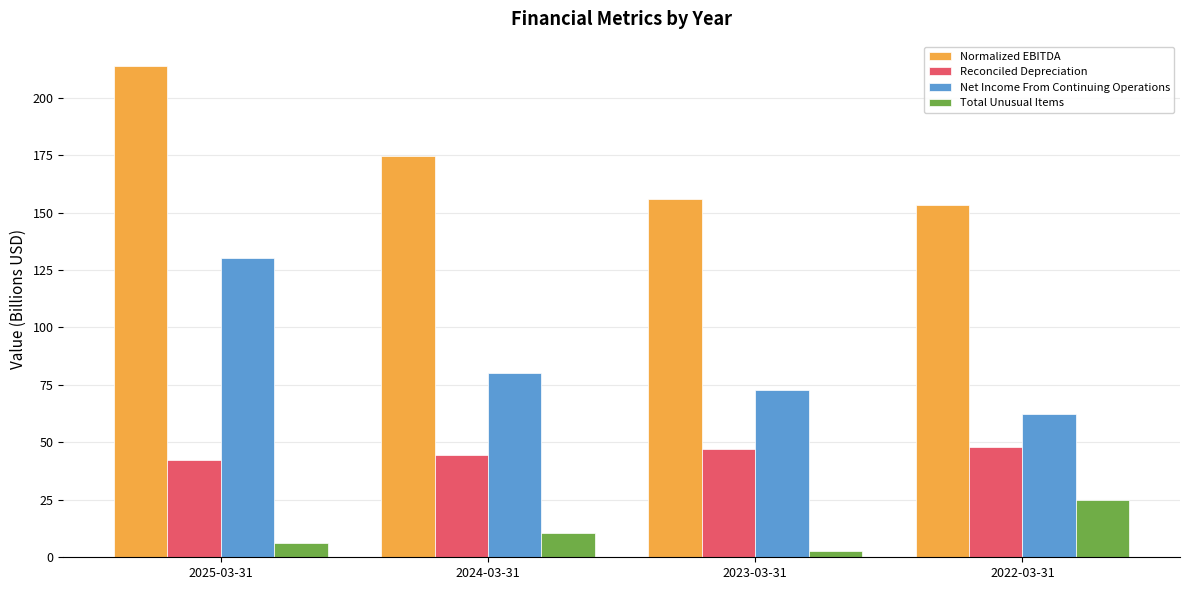

Count the number of data series in this chart.

4